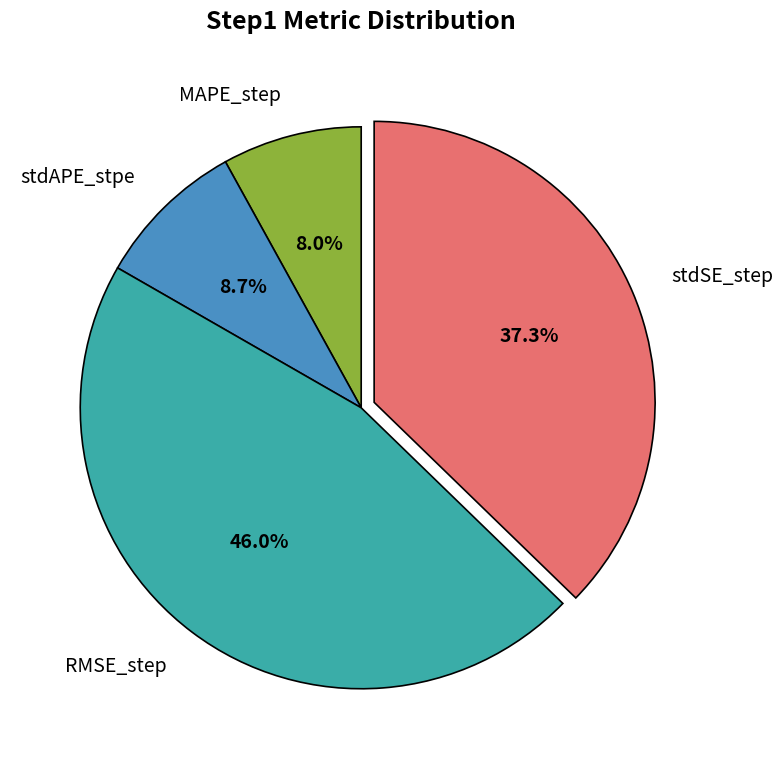

Which has a higher value, RMSE_step or MAPE_step?

RMSE_step